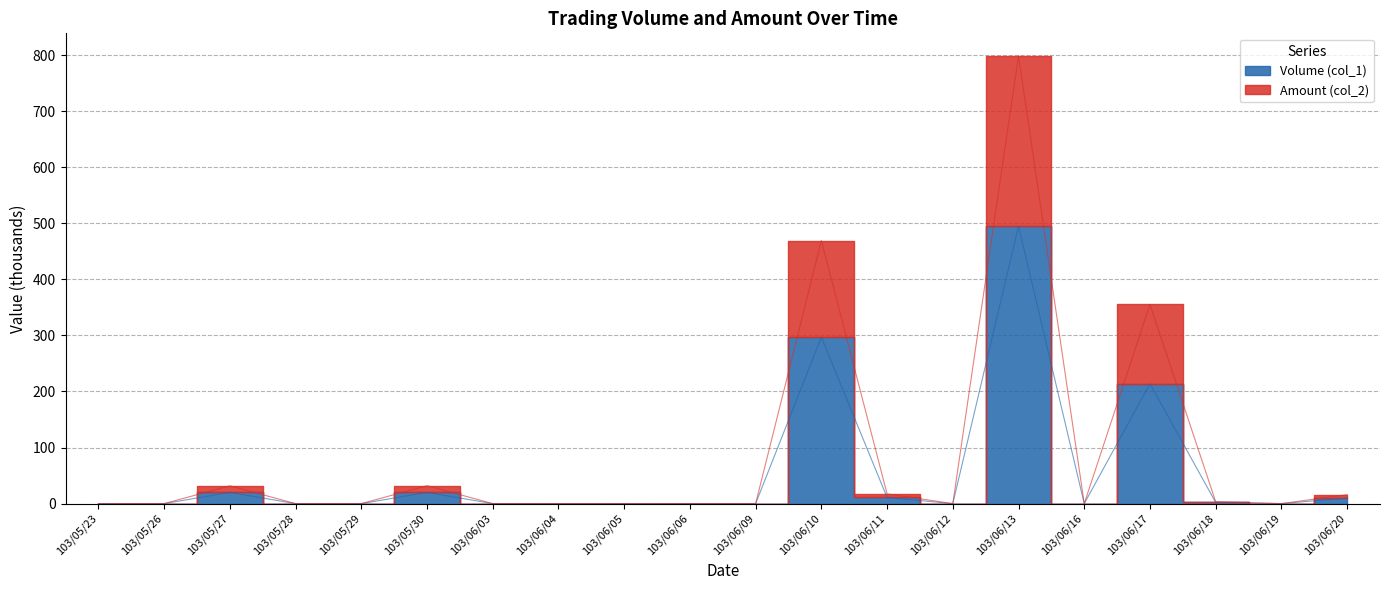

Reading right to left, transcribe all the data shown in this chart.

Volume (col_1): 103/06/20=10.0	103/06/19=0.0	103/06/18=2.0	103/06/17=214.0	103/06/16=0.0	103/06/13=495.0	103/06/12=0.0	103/06/11=11.0	103/06/10=297.0	103/06/09=0.0	103/06/06=0.0	103/06/05=0.0	103/06/04=0.0	103/06/03=0.0	103/05/30=20.0	103/05/29=0.0	103/05/28=0.0	103/05/27=20.0	103/05/26=0.0	103/05/23=0.0
Amount (col_2): 103/06/20=16.0	103/06/19=0.0	103/06/18=3.3	103/06/17=355.5	103/06/16=0.0	103/06/13=798.9	103/06/12=0.0	103/06/11=17.4	103/06/10=469.3	103/06/09=0.0	103/06/06=0.0	103/06/05=0.0	103/06/04=0.0	103/06/03=0.0	103/05/30=32.0	103/05/29=0.0	103/05/28=0.0	103/05/27=31.8	103/05/26=0.0	103/05/23=0.0